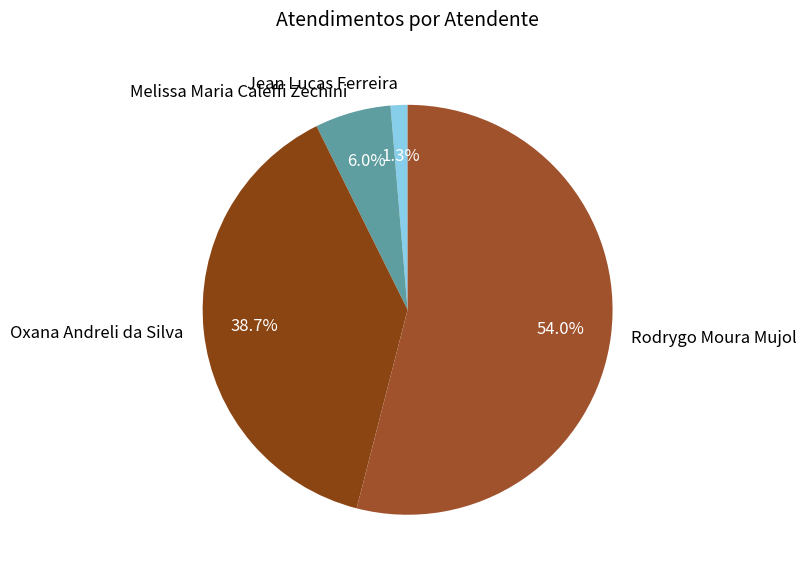

How many segments does this pie chart have?

4